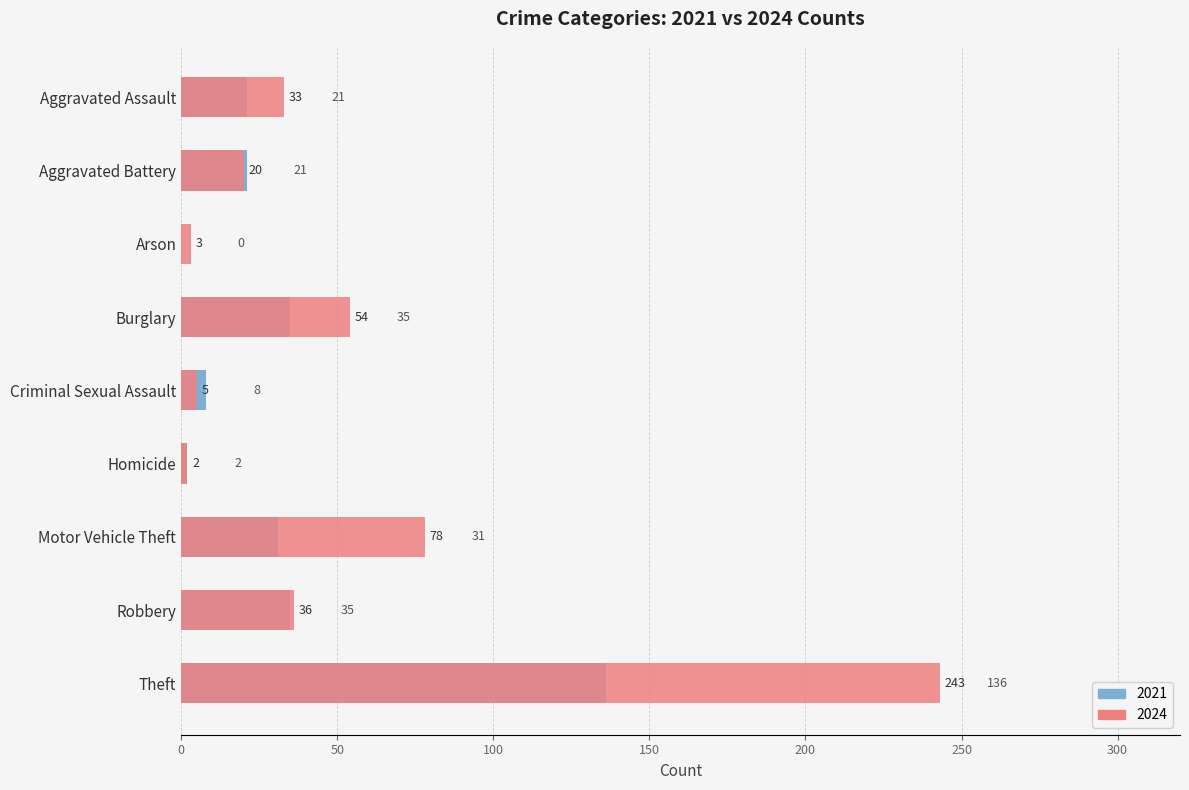

What is the value of the 2021 bar at the 5th from the left?

8